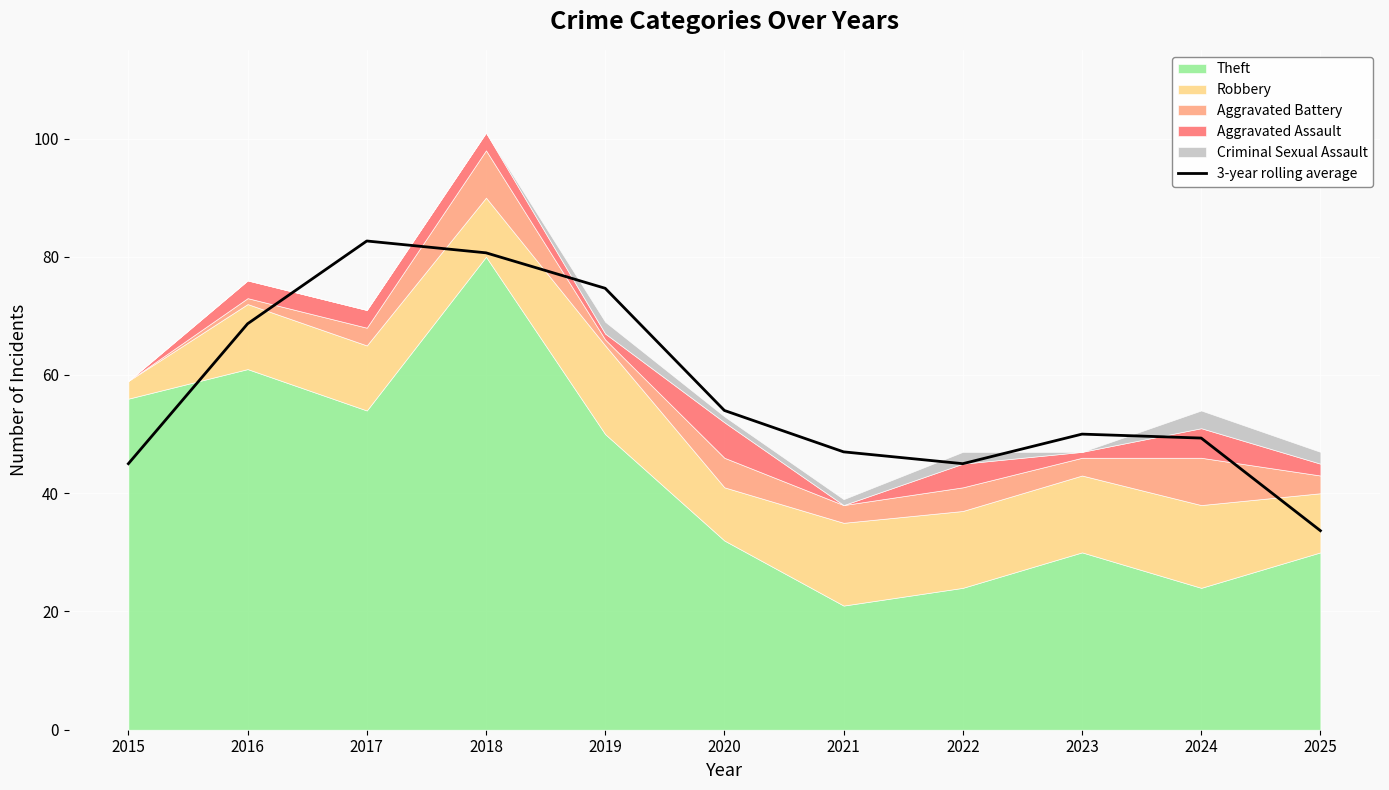

Reading left to right, extract all data points from this chart.

45.0	68.7	82.7	80.7	74.7	54.0	47.0	45.0	50.0	49.3	33.7